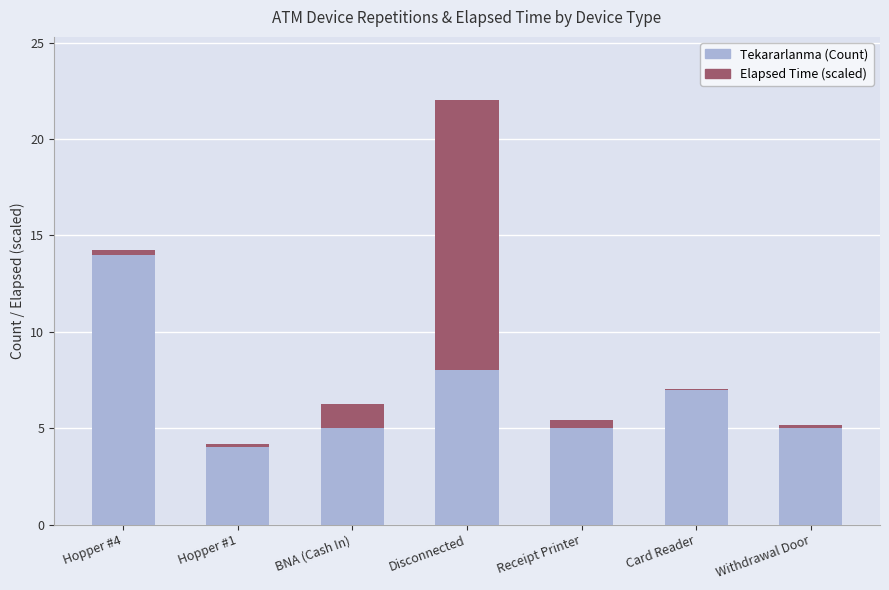

True or false: Tekararlanma (Count) has a value of 5.0 at Withdrawal Door.

True